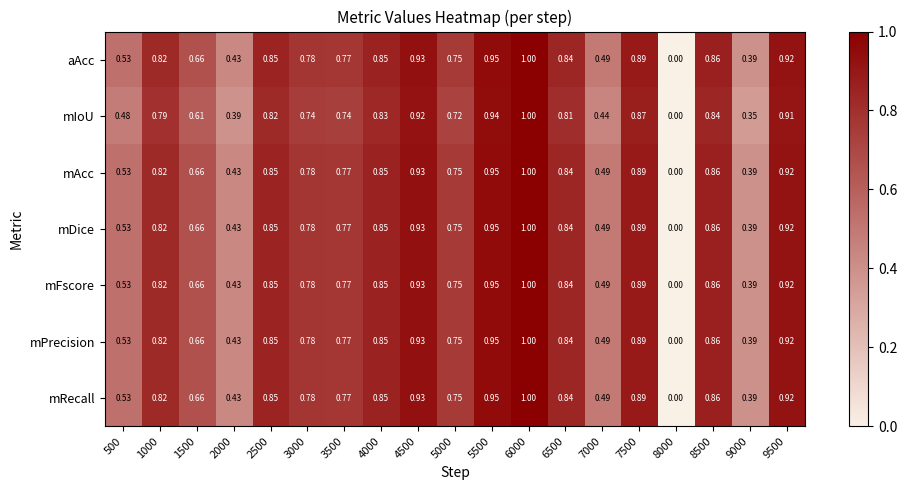

Which series changed the most between 9000 and 9500?

mIoU